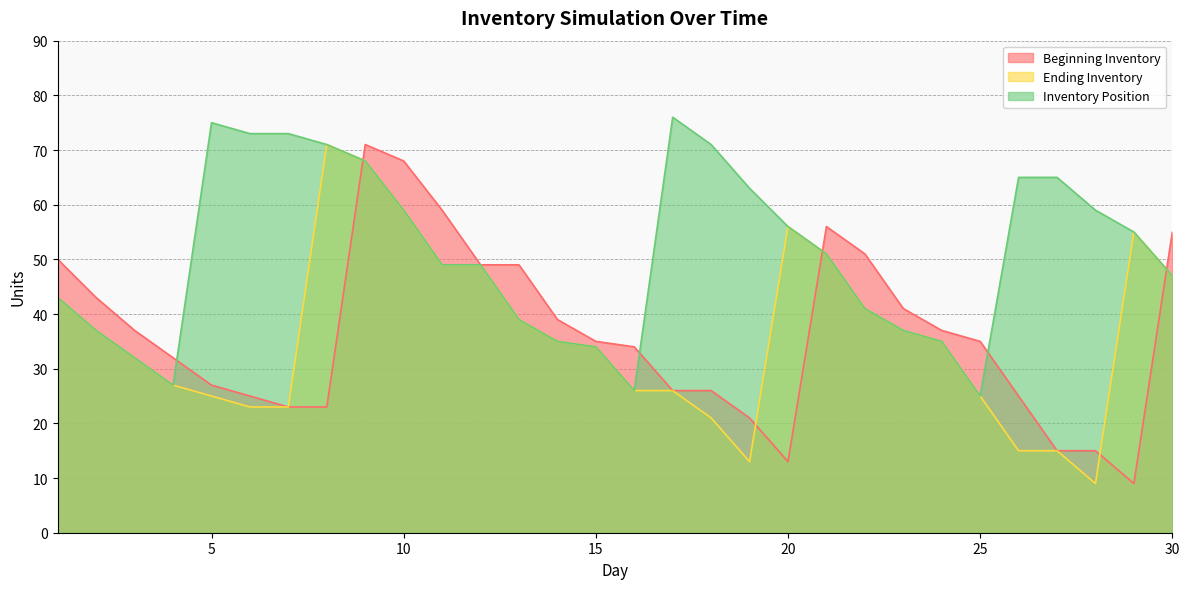

Between 2 and 24, which series saw the biggest shift?

Beginning Inventory